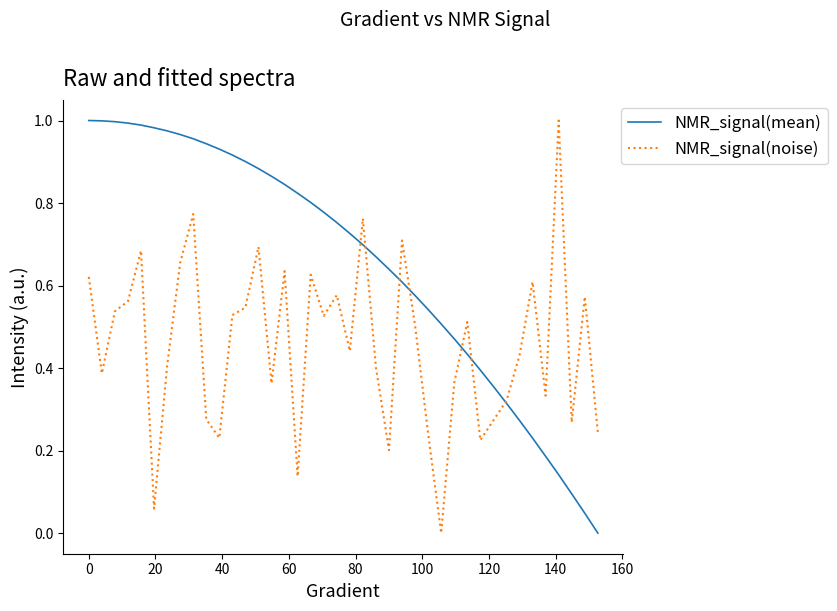

Rank the series by their average value, from lowest to highest.

NMR_signal(noise), NMR_signal(mean)